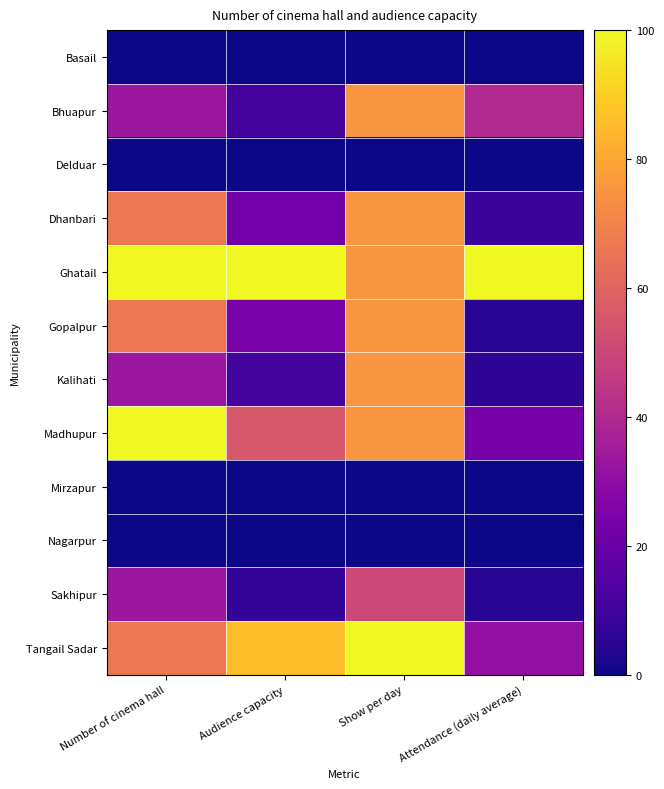

Which has a higher value, Audience capacity or Show per day?

Audience capacity